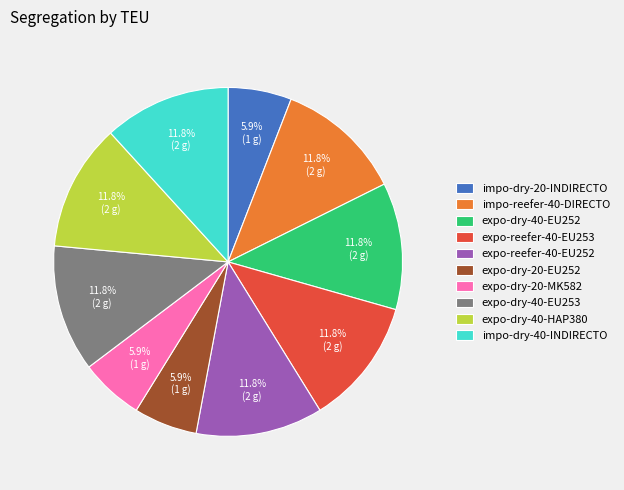

Is there a majority slice in this chart?

No